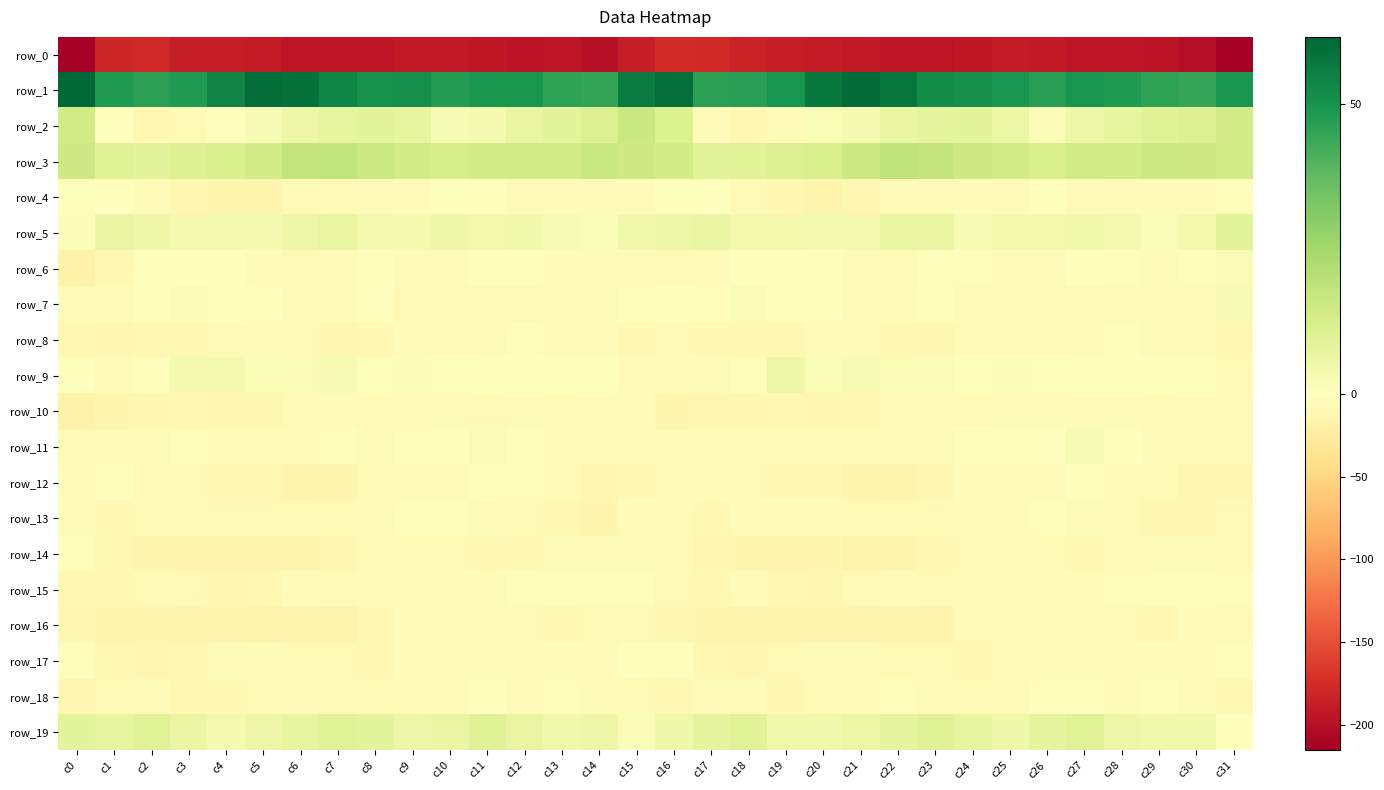

What is the spread (max minus min) of values at c3?

234.6